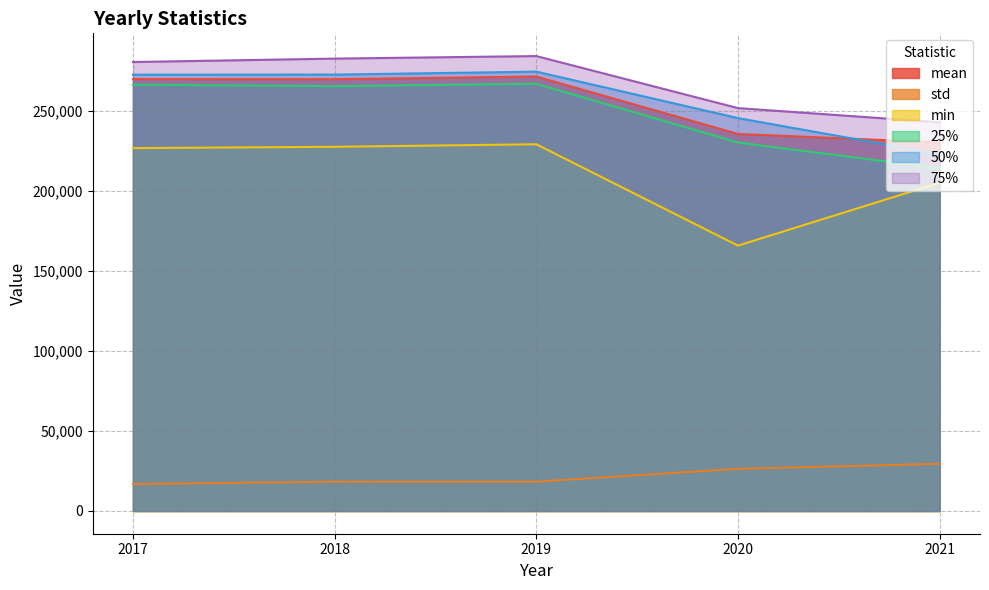

What is the minimum value shown in the chart?

16869.7